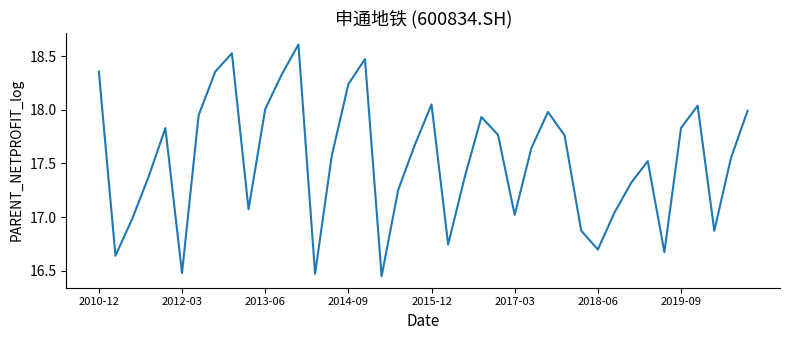

Is this an area chart (filled region under the line)?

No